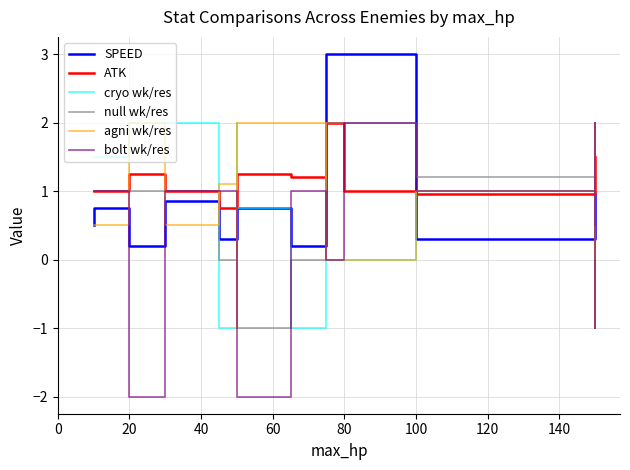

What is the minimum value shown in the chart?

-2.0